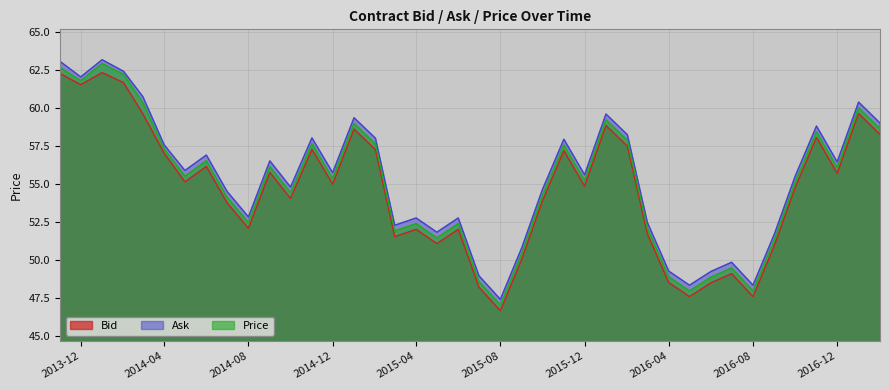

At 2016-03-01, list the series in order from largest to smallest.

Ask, Price, Bid